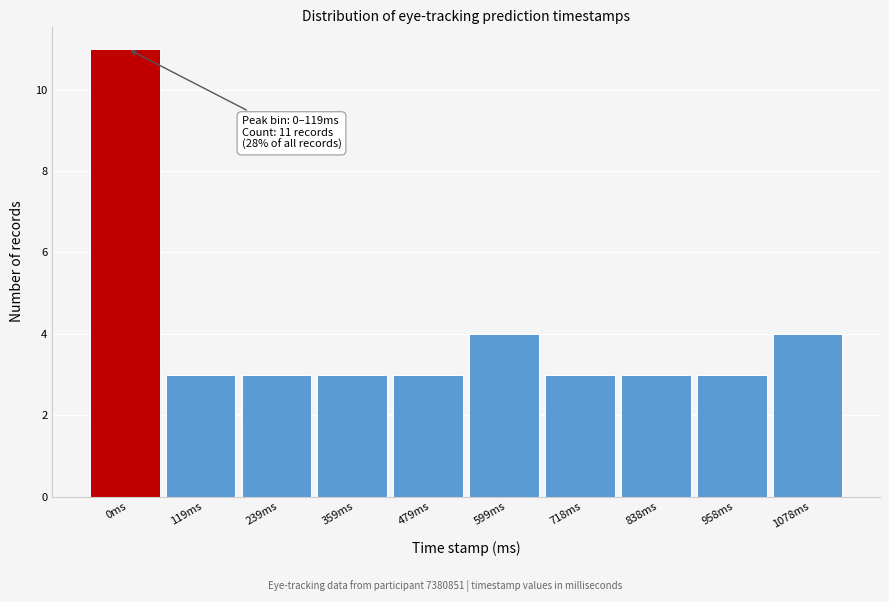

Reading right to left, list all the values displayed in this chart.

4	3	3	3	4	3	3	3	3	11